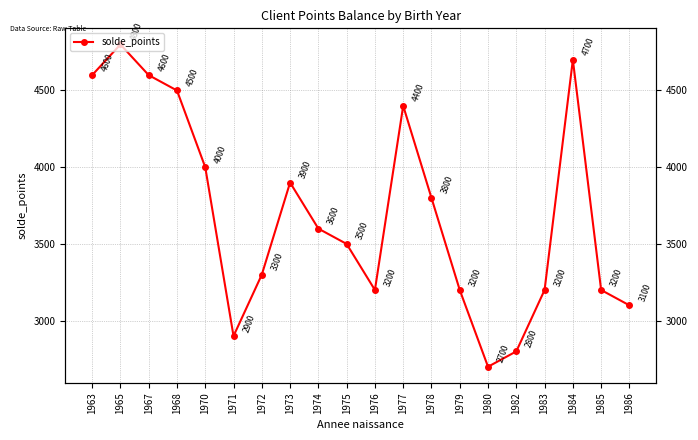

The value at 1974 is 3600. True or false?

True